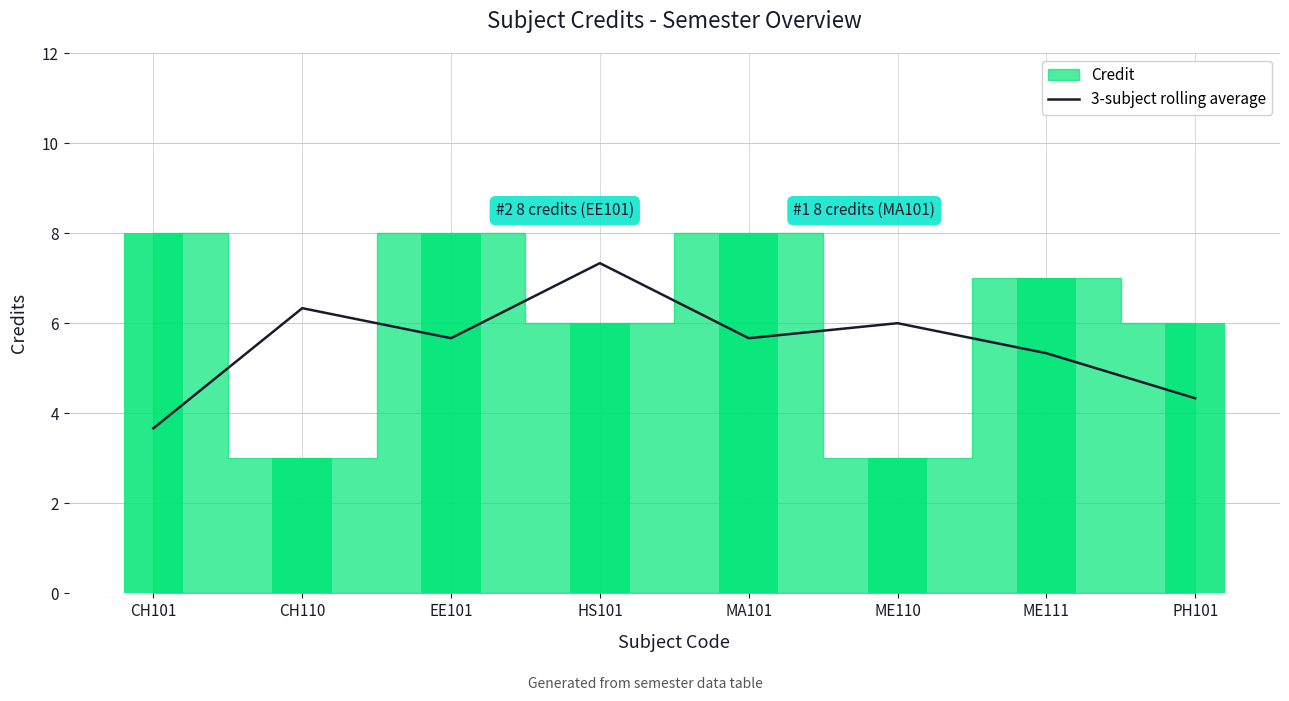

How many values are below 5?

2